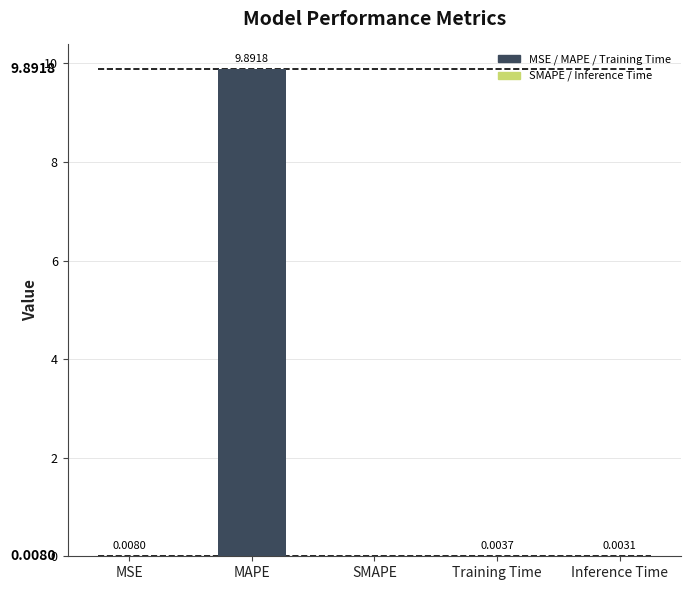

Where is the data nearest to the value 4?

MSE